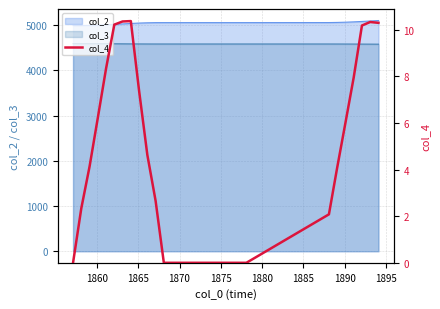

True or false: there are more than 2 points higher than both neighbors.

False